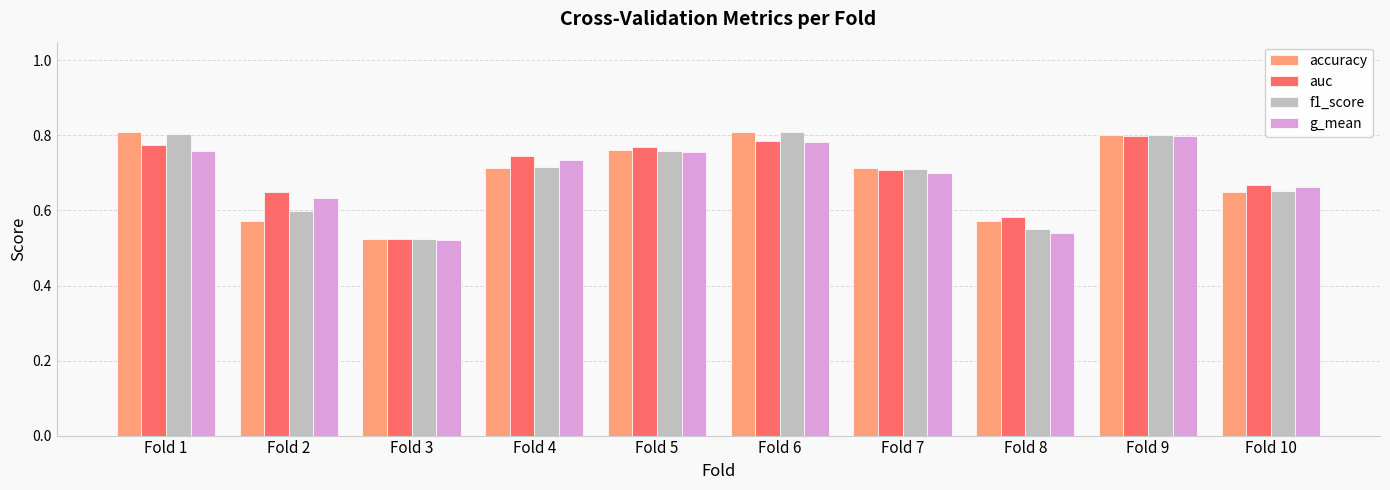

Which series changed the most between Fold 8 and Fold 10?

g_mean